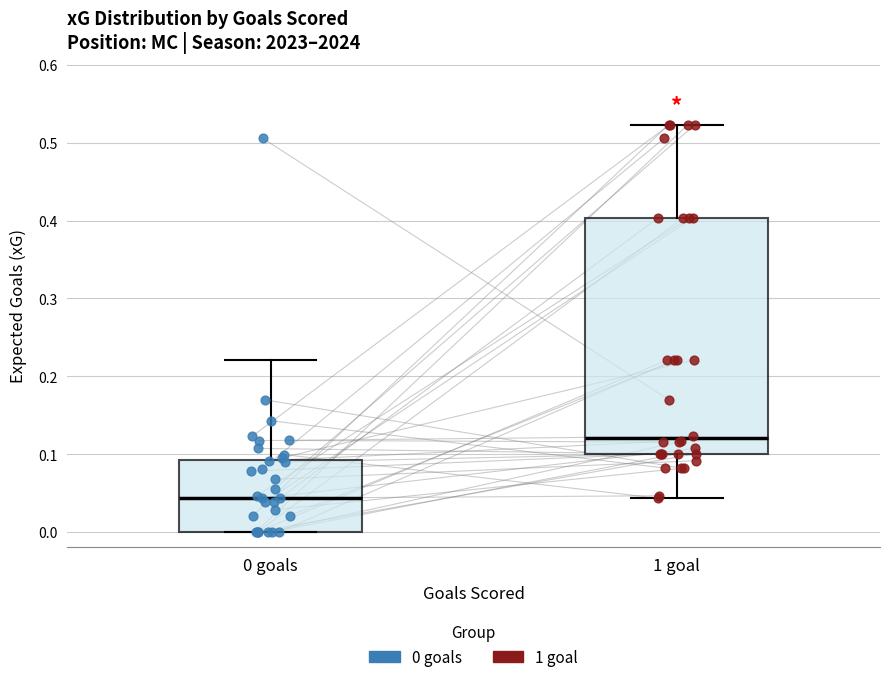

Reading left to right, transcribe this box plot: for each box, give where its median line is, the range the box spans, and where its two whiskers end, as read against the y-axis. The values are not printed on the chart, so give them approximately, as read against the axis.

0 goals: median 0.04, box 0.00 to 0.09, whiskers 0.00 to 0.22
1 goal: median 0.12, box 0.10 to 0.40, whiskers 0.04 to 0.52